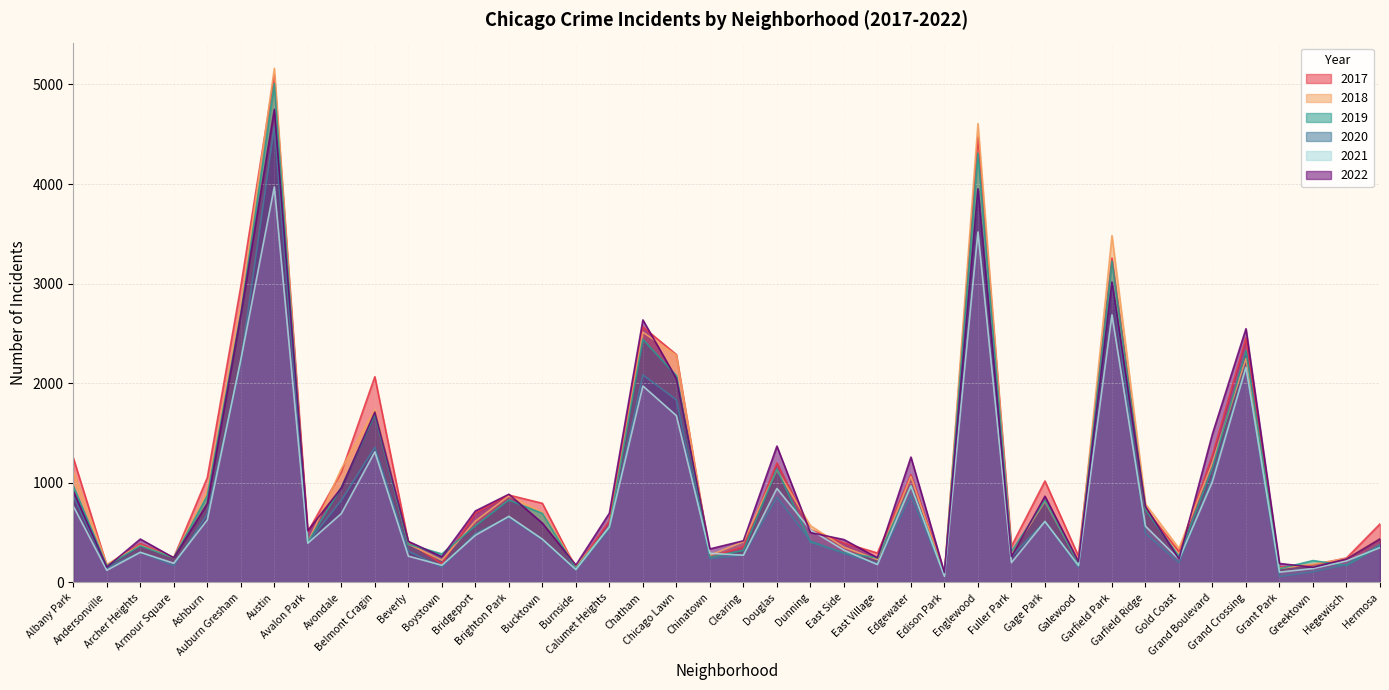

True or false: 2020 has more than 0 points higher than both neighbors.

True